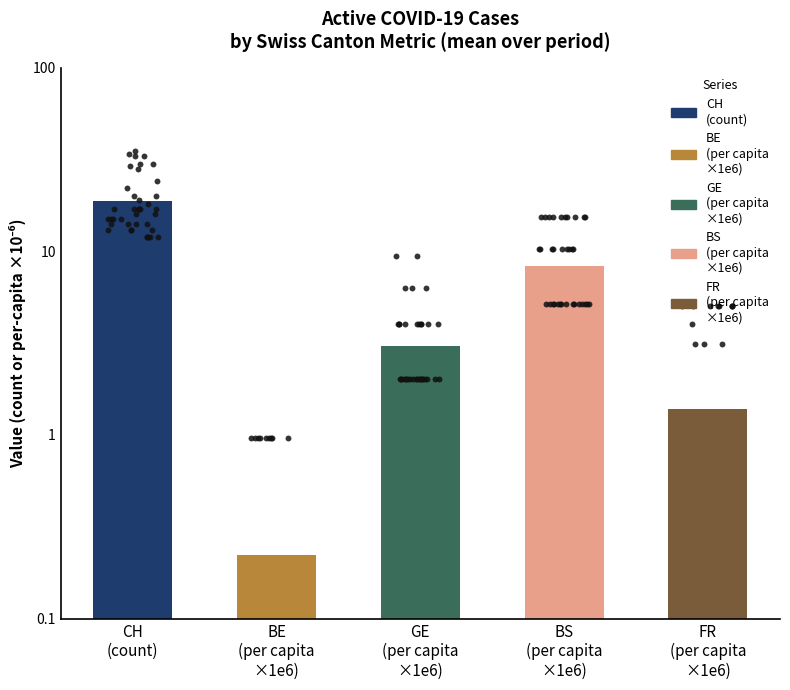

What is the change in value from GE
(per capita
×1e6) to BS
(per capita
×1e6)?

+5.3